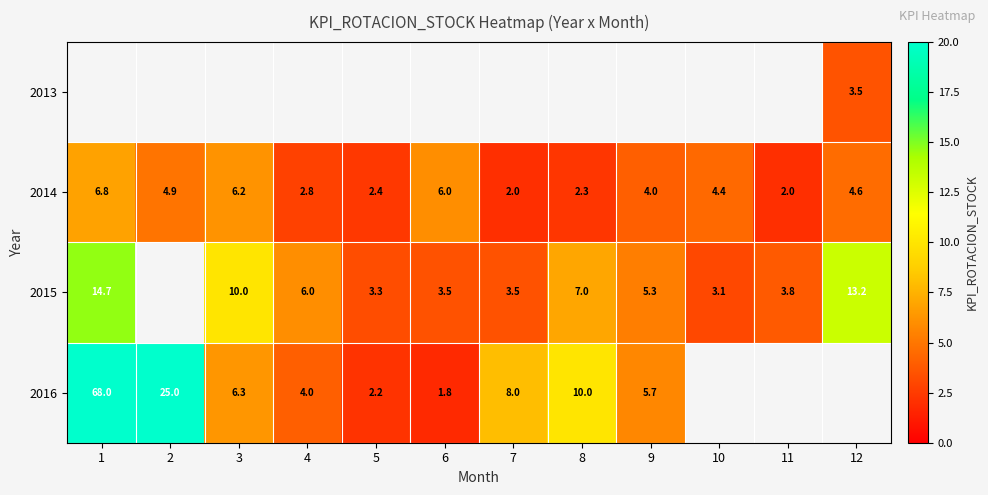

What is the sum of the 2015 values at 6 and 1?

18.2